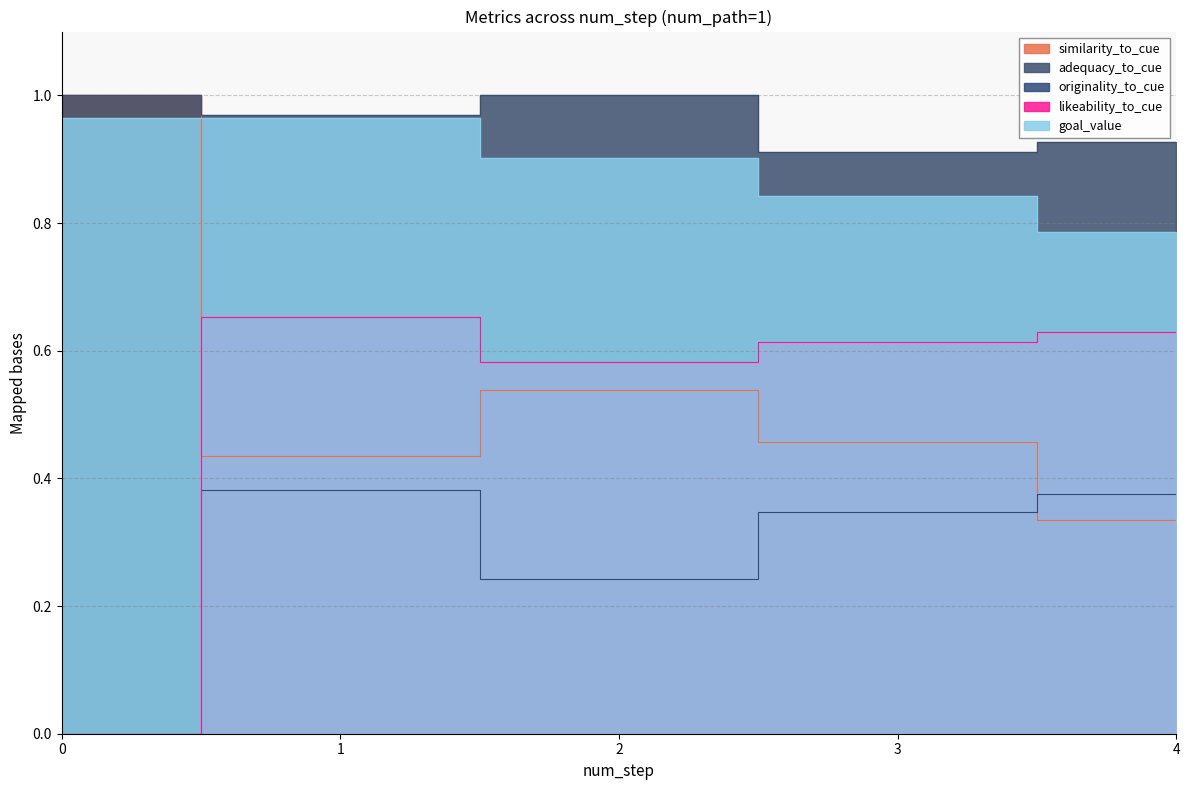

What is the difference between the maximum and second lowest values in the likeability_to_cue series?

0.1